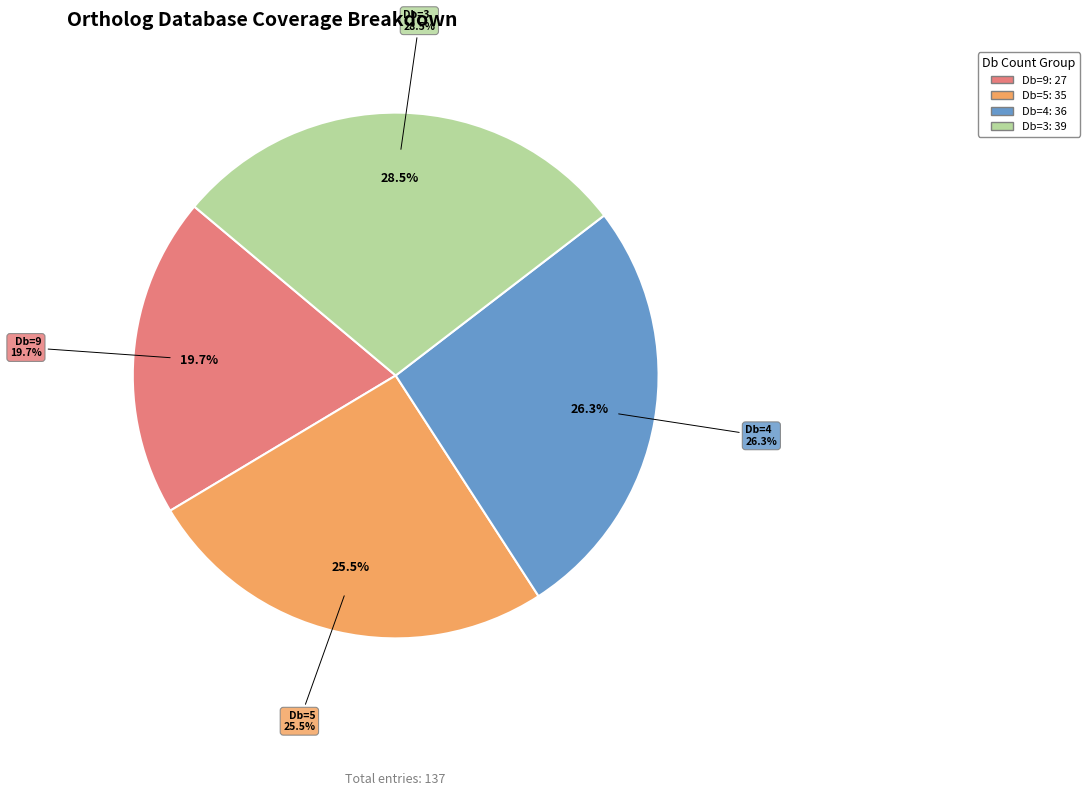

Is B3S122_TRIAD the majority of the pie?

No